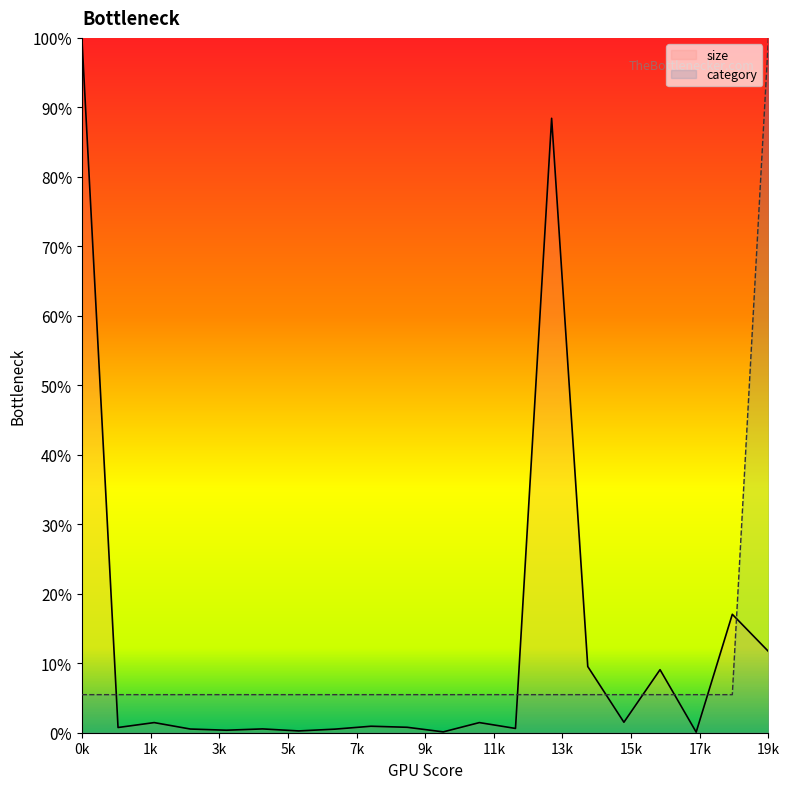

What is the difference between the maximum and second lowest values?

0.9